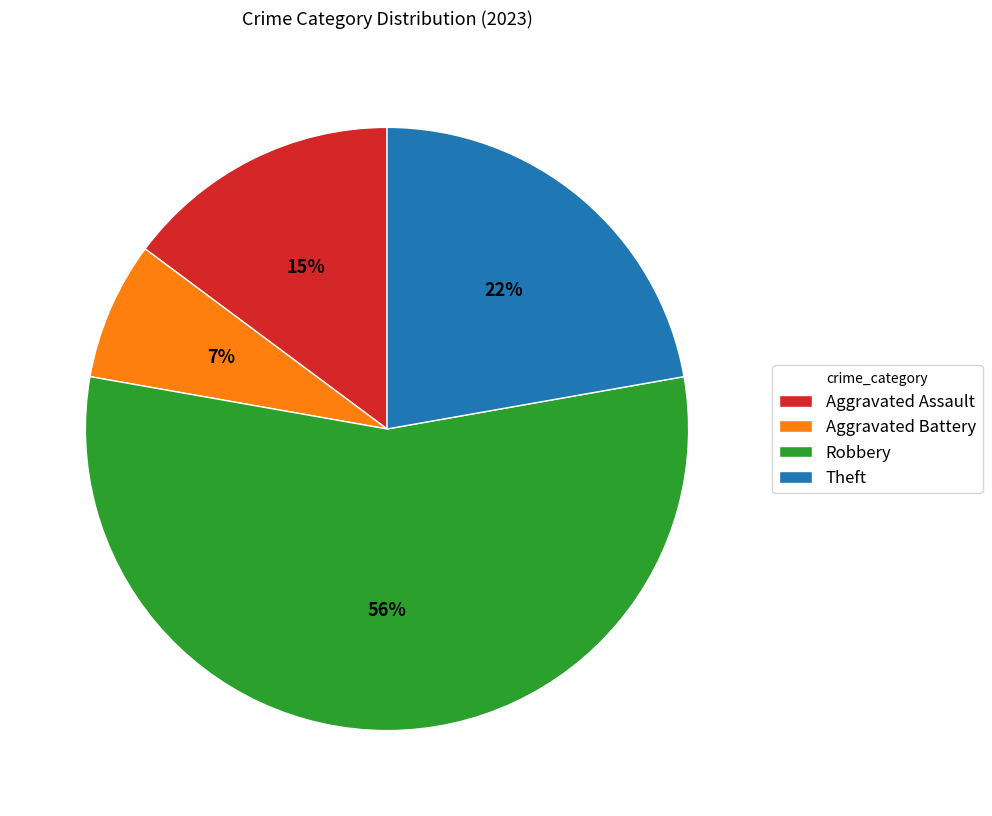

What percentage is the Aggravated Battery slice, to the nearest percent?

7%